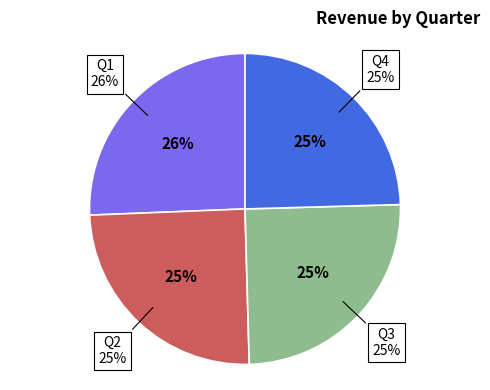

What is the ratio of the value at Q1 to the value at Q3?

1.0